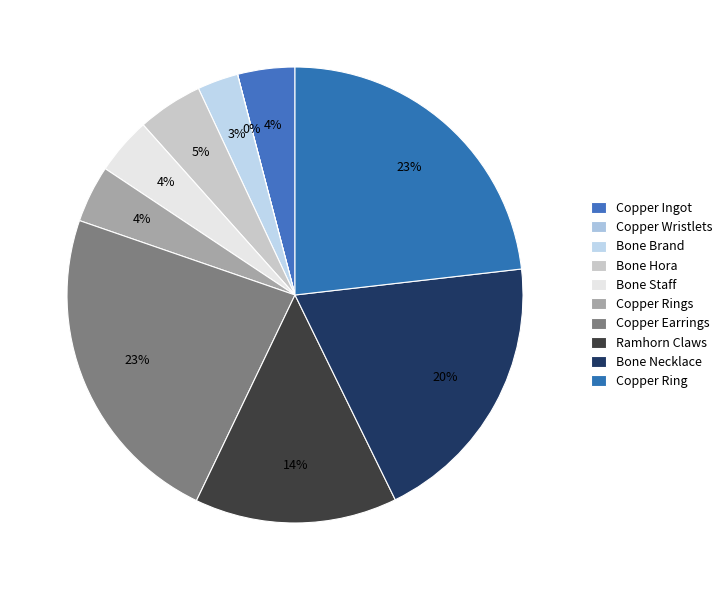

To the nearest percent, what percentage of the pie is Bone Necklace?

20%